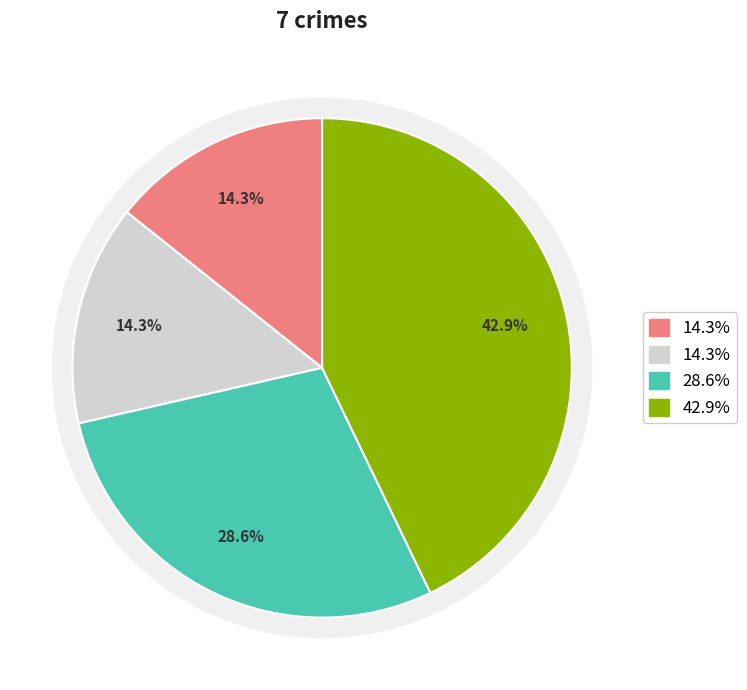

Does any single category account for the majority?

No